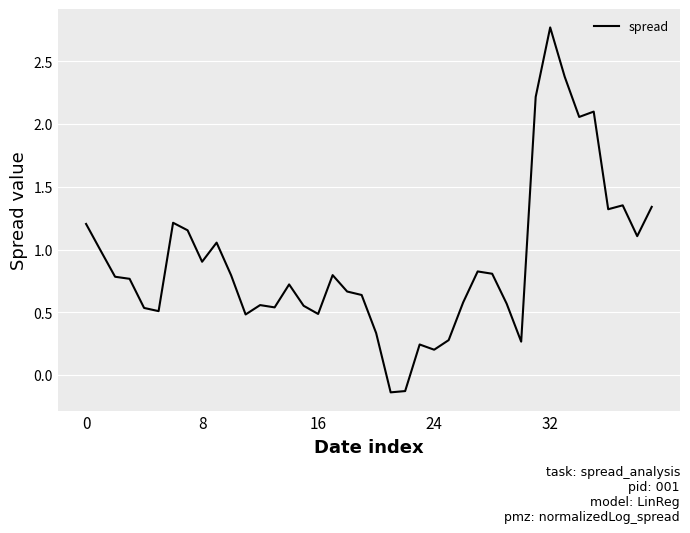

What is the maximum value shown in the chart?

2.8